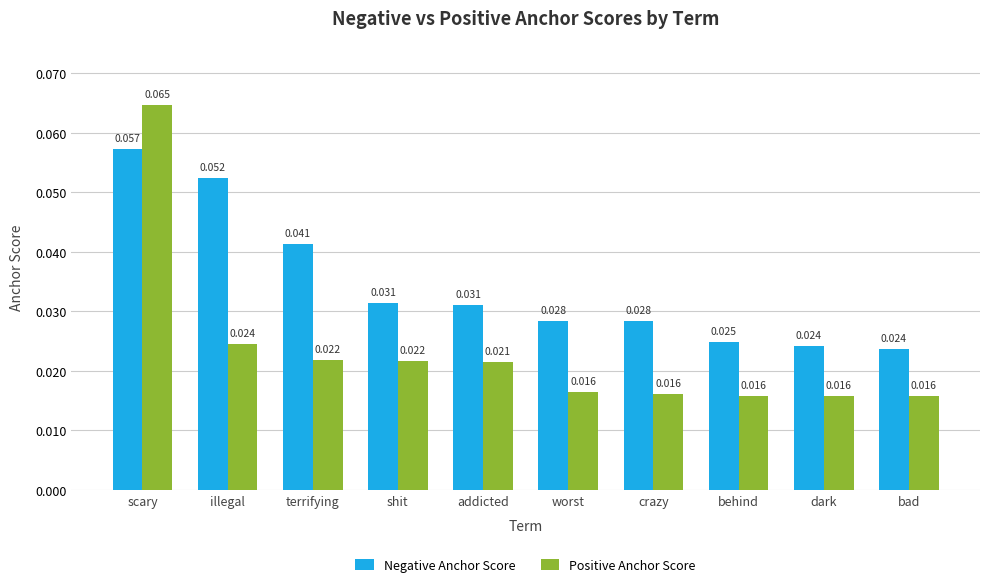

At addicted, list the series in order from largest to smallest.

Negative Anchor Score, Positive Anchor Score